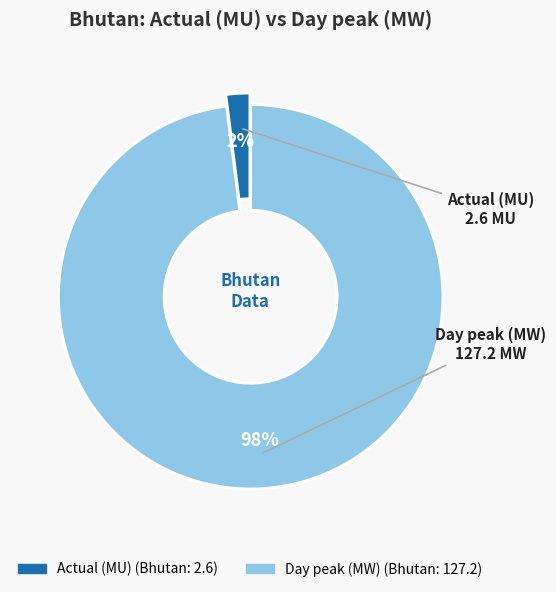

True or false: Actual (MU) accounts for 2% of the total.

True